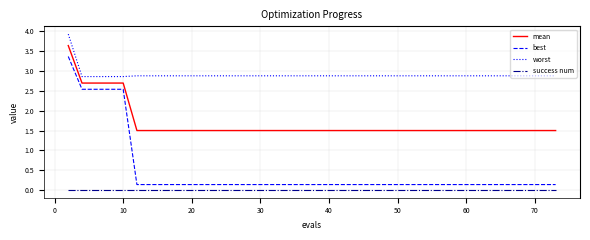

What is the sum of all best values?

18.3